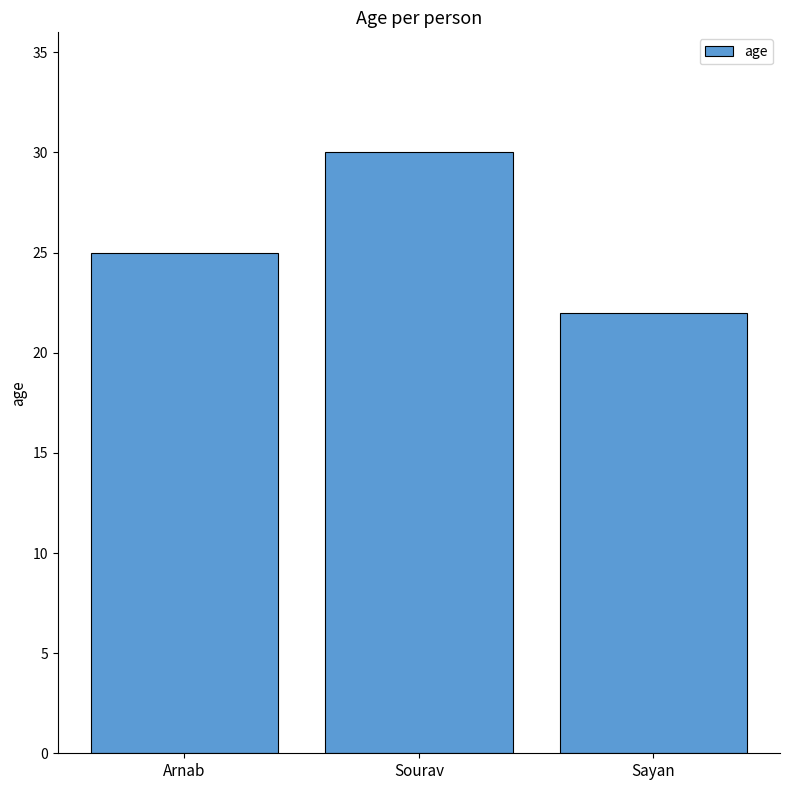

Reading right to left, what are all the values shown in this chart?

22	30	25